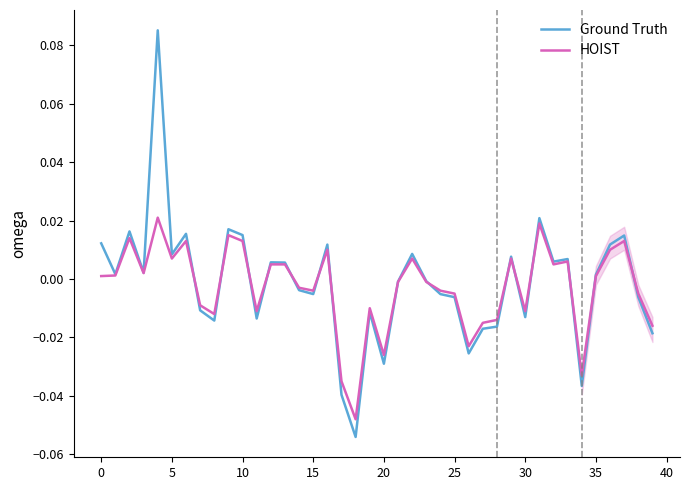

Which series has the largest range (max minus min)?

Ground Truth